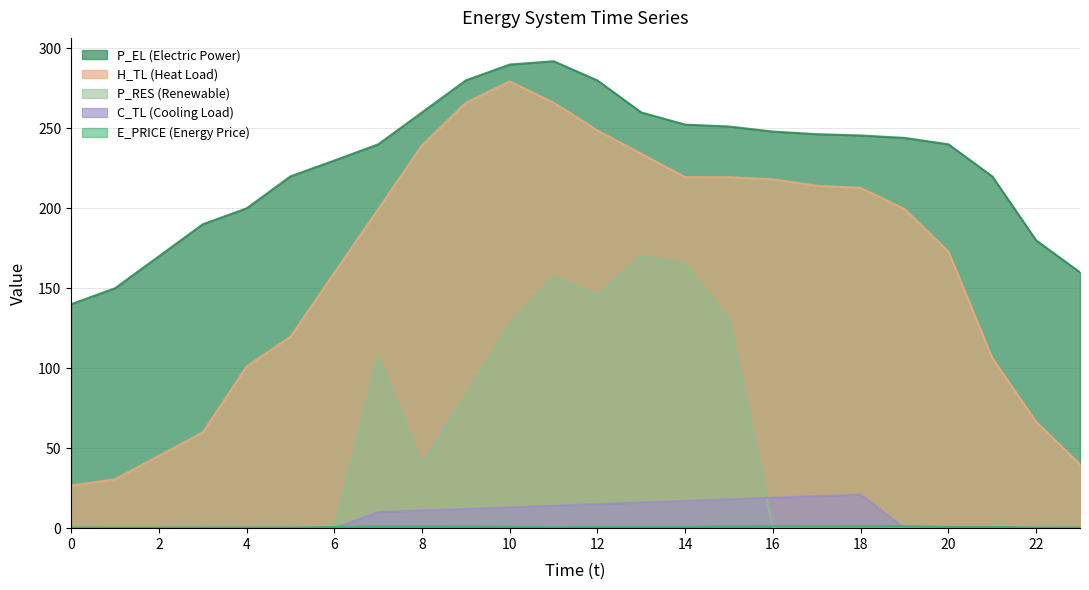

Between which two adjacent categories do C_TL and P_RES first intersect?

15 and 16